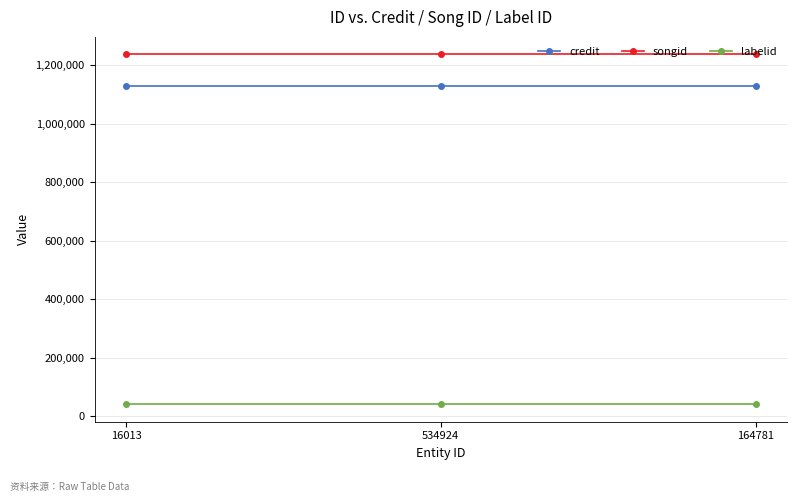

What is the greatest value displayed?

1236129